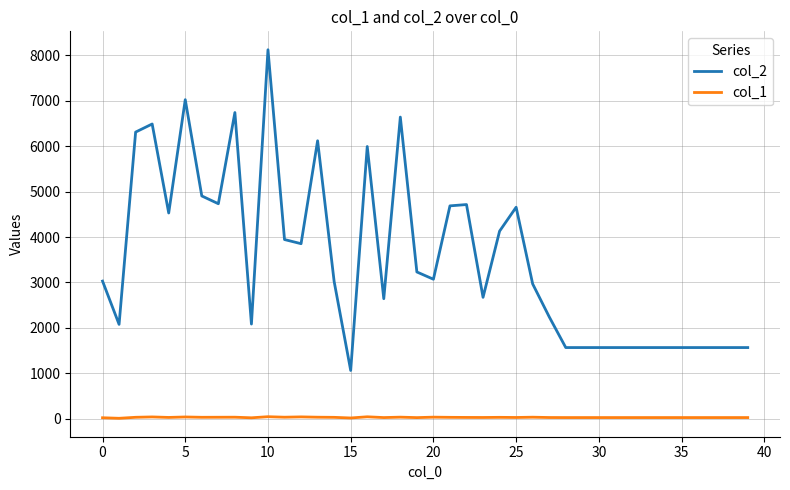

What is the highest value of the col_2 series?

8119